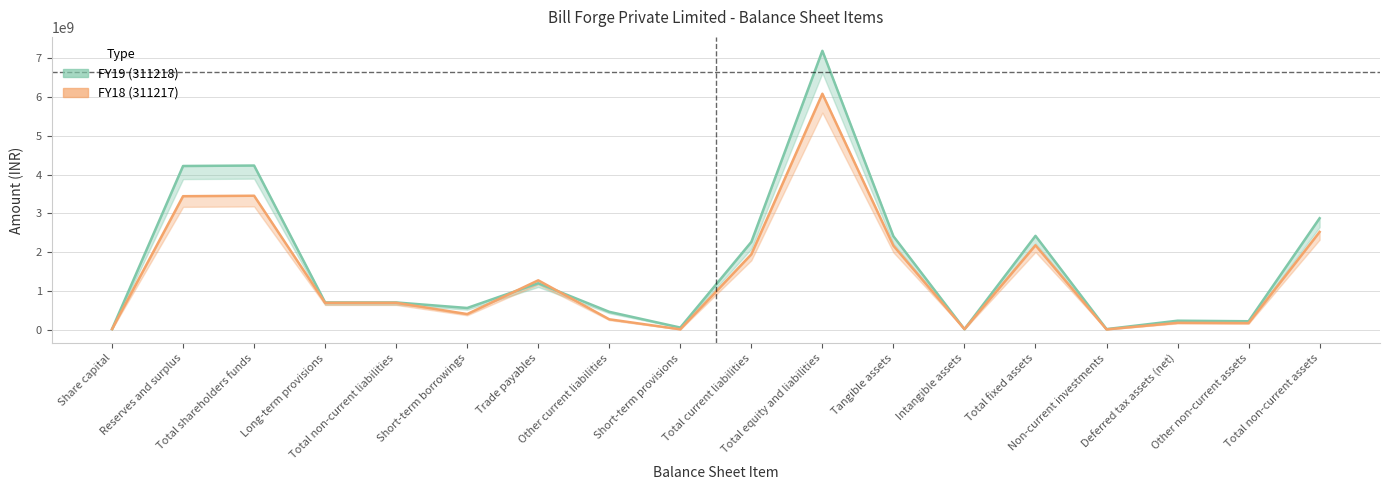

The value of FY18 at Long-term provisions is 690990000. True or false?

True